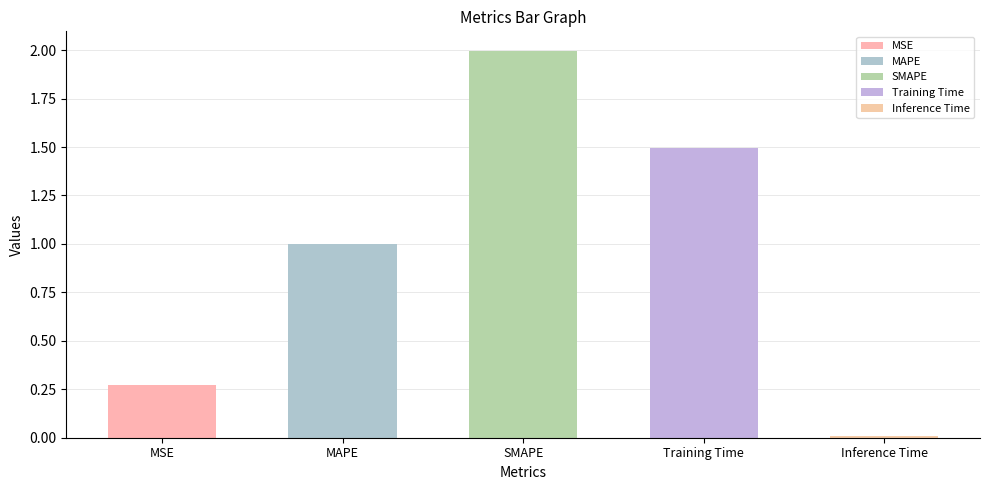

Reading left to right, what are all the values shown in this chart?

0.3	1.0	2.0	1.5	0.0